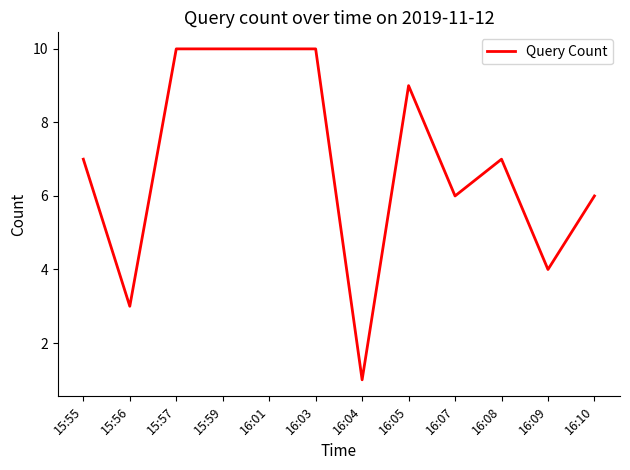

Count the number of data series in this chart.

1